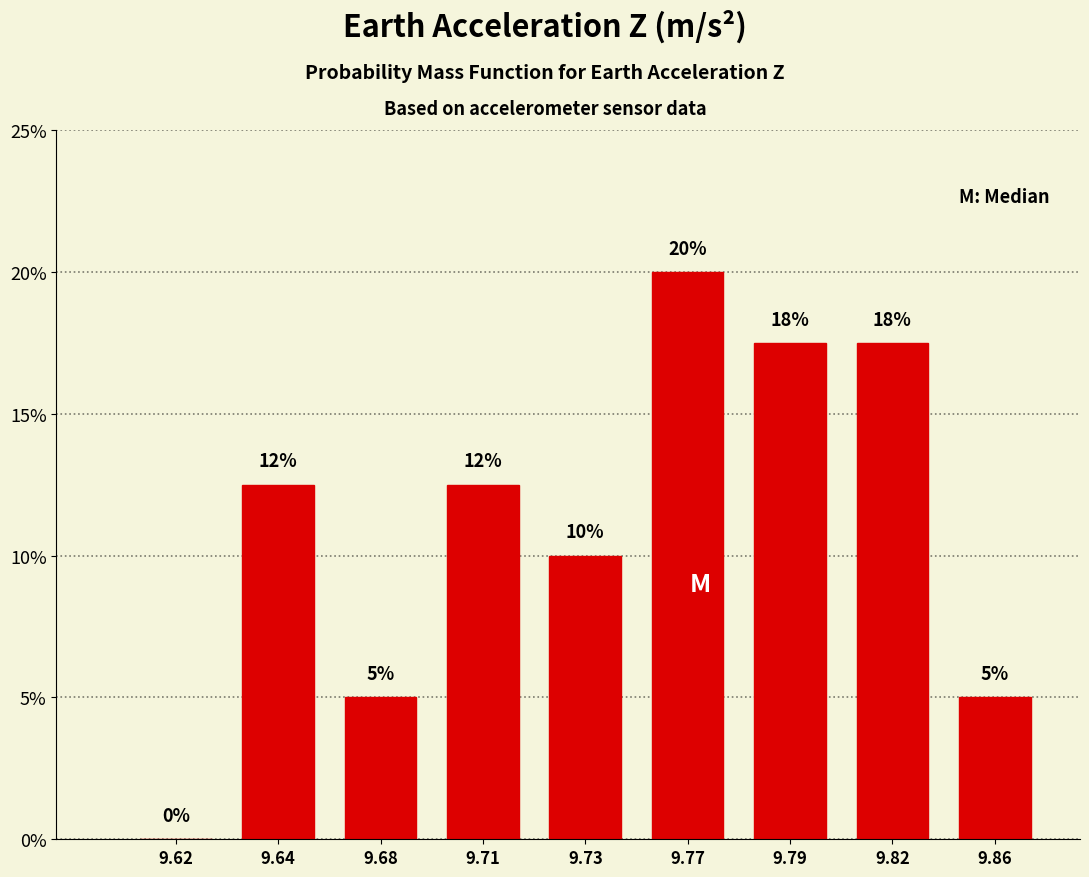

At which category does the chart reach its peak across all series?

9.77